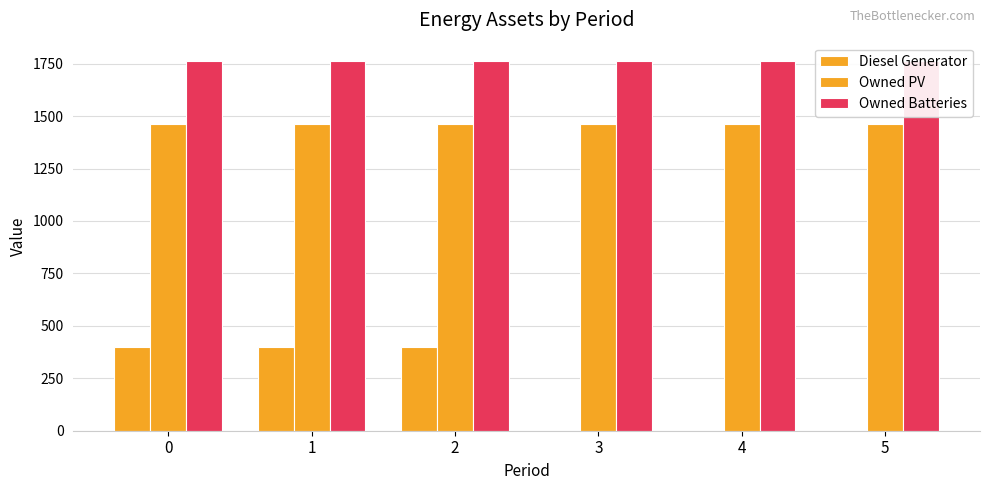

What are all the series names shown in the legend?

Diesel Generator, Owned PV, Owned Batteries